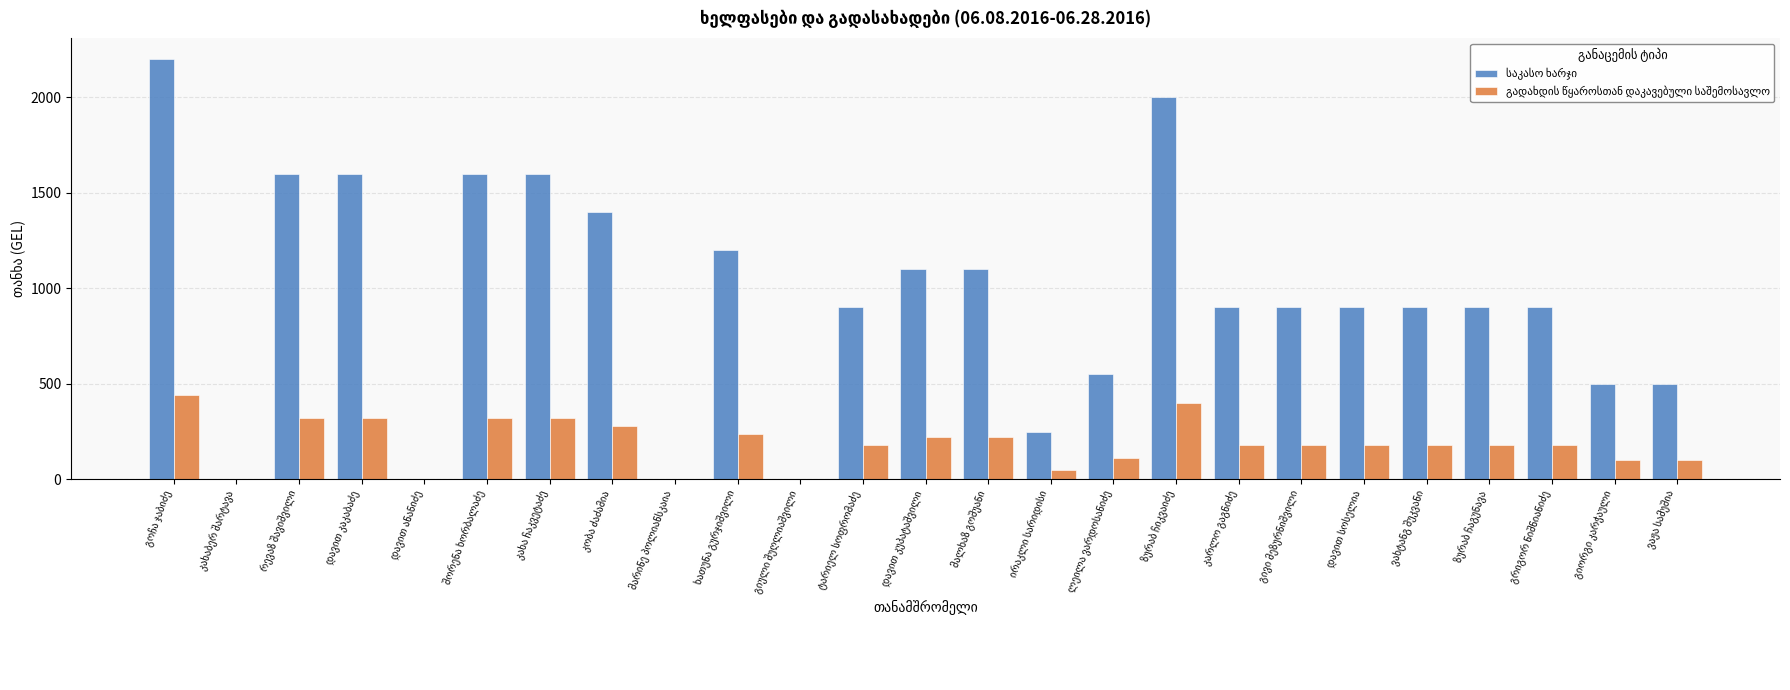

What is the greatest value displayed?

2200